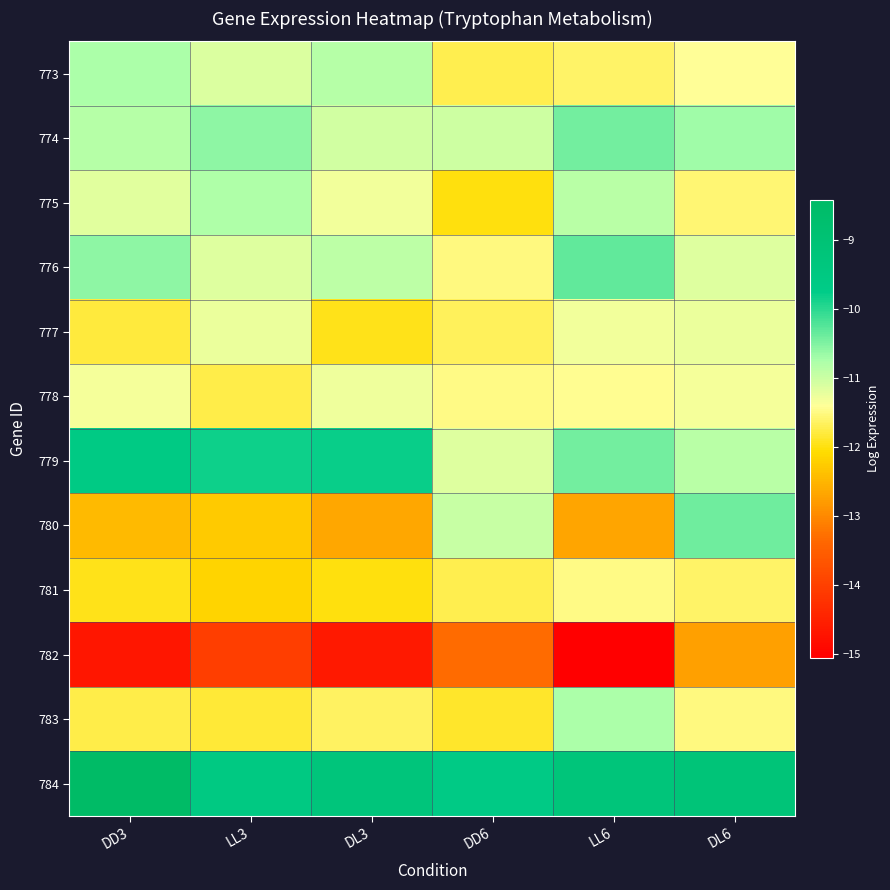

List the series in order of their peak value, highest first.

784, 779, 776, 780, 774, 773, 783, 775, 777, 778, 781, 782